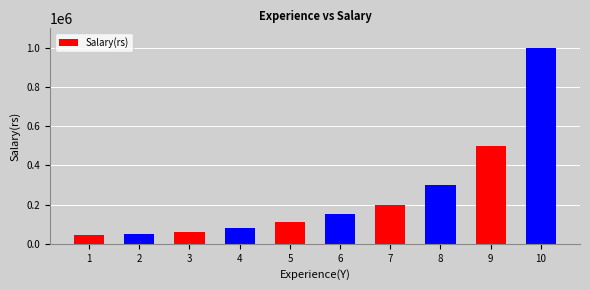

Approximately how many times larger is the value at 9 compared to 2?

10.0